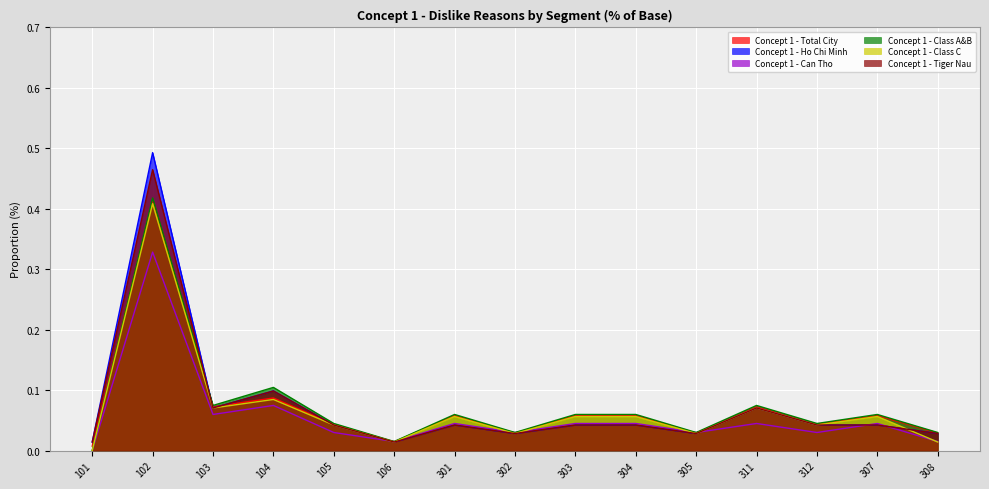

Reading right to left, transcribe all the data shown in this chart.

Concept 1 - Total City: 308=0.0	307=0.1	312=0.0	311=0.1	305=0.0	304=0.1	303=0.1	302=0.0	301=0.1	106=0.0	105=0.0	104=0.1	103=0.1	102=0.4	101=0.0
Concept 1 - Ho Chi Minh: 308=0.0	307=0.0	312=0.0	311=0.1	305=0.0	304=0.0	303=0.0	302=0.0	301=0.0	106=0.0	105=0.0	104=0.1	103=0.1	102=0.5	101=0.0
Concept 1 - Can Tho: 308=0.0	307=0.0	312=0.0	311=0.0	305=0.0	304=0.0	303=0.0	302=0.0	301=0.0	106=0.0	105=0.0	104=0.1	103=0.1	102=0.3	101=0.0
Concept 1 - Class A&B: 308=0.0	307=0.1	312=0.0	311=0.1	305=0.0	304=0.1	303=0.1	302=0.0	301=0.1	106=0.0	105=0.0	104=0.1	103=0.1	102=0.4	101=0.0
Concept 1 - Class C: 308=0.0	307=0.1	312=0.0	311=0.1	305=0.0	304=0.1	303=0.1	302=0.0	301=0.1	106=0.0	105=0.0	104=0.1	103=0.1	102=0.4	101=0.0
Concept 1 - Tiger Nau: 308=0.0	307=0.0	312=0.0	311=0.1	305=0.0	304=0.0	303=0.0	302=0.0	301=0.0	106=0.0	105=0.0	104=0.1	103=0.1	102=0.5	101=0.0